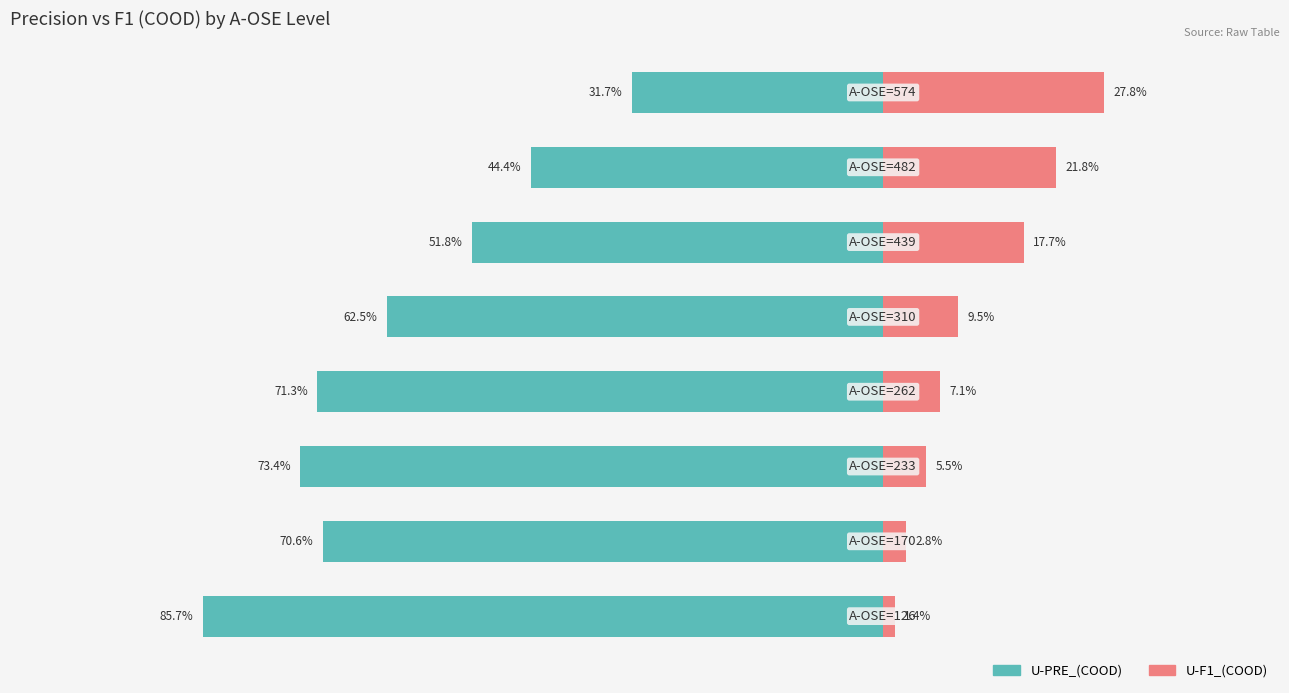

Count the number of categories in the chart.

8